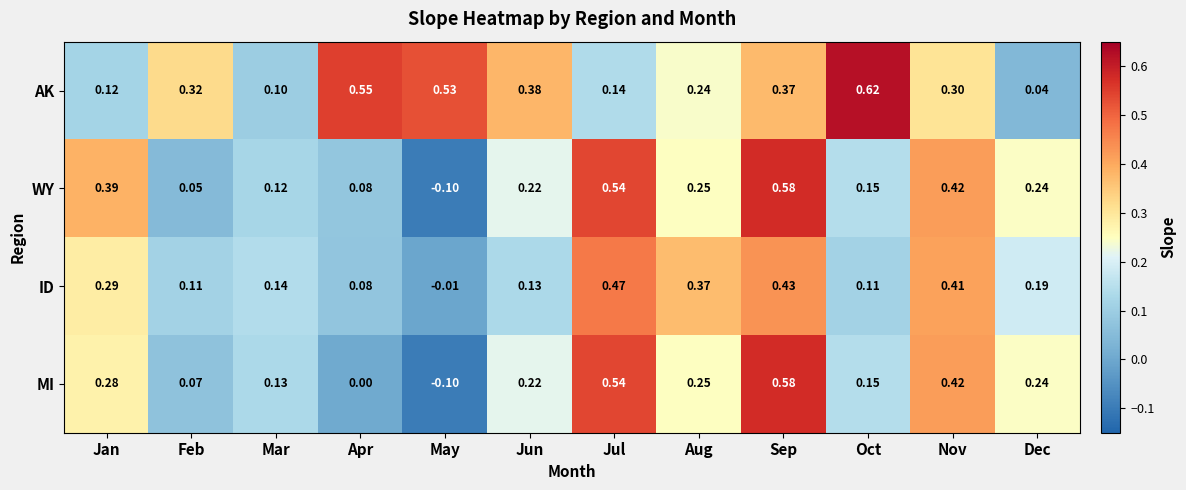

At which category is the sum across all series the highest?

Sep